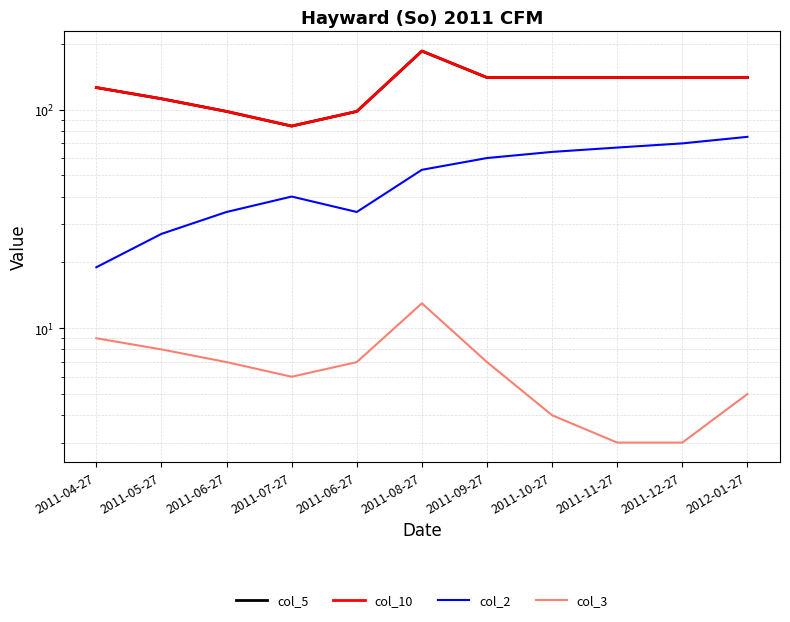

Reading left to right, list all the values displayed in this chart.

col_5: 2011-04-27=126	2011-05-27=112	2011-06-27=98	2011-07-27=84	2011-06-27=98	2011-08-27=185	2011-09-27=140	2011-10-27=140	2011-11-27=140	2011-12-27=140	2012-01-27=140
col_10: 2011-04-27=126	2011-05-27=112	2011-06-27=98	2011-07-27=84	2011-06-27=98	2011-08-27=185	2011-09-27=140	2011-10-27=140	2011-11-27=140	2011-12-27=140	2012-01-27=140
col_2: 2011-04-27=19	2011-05-27=27	2011-06-27=34	2011-07-27=40	2011-06-27=34	2011-08-27=53	2011-09-27=60	2011-10-27=64	2011-11-27=67	2011-12-27=70	2012-01-27=75
col_3: 2011-04-27=9	2011-05-27=8	2011-06-27=7	2011-07-27=6	2011-06-27=7	2011-08-27=13	2011-09-27=7	2011-10-27=4	2011-11-27=3	2011-12-27=3	2012-01-27=5